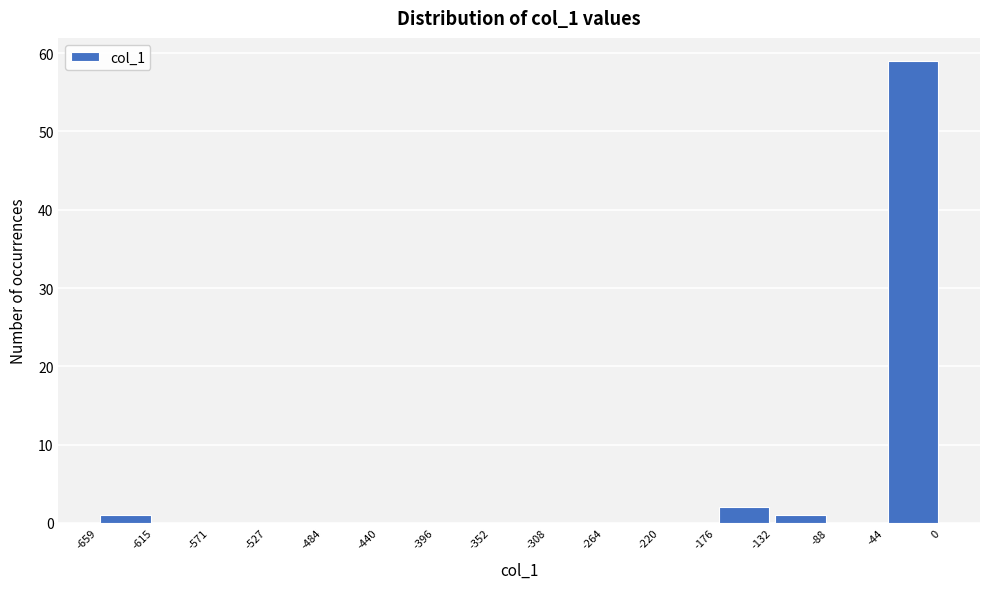

Over which range of the x-axis is the bar tallest?

-44 to 0